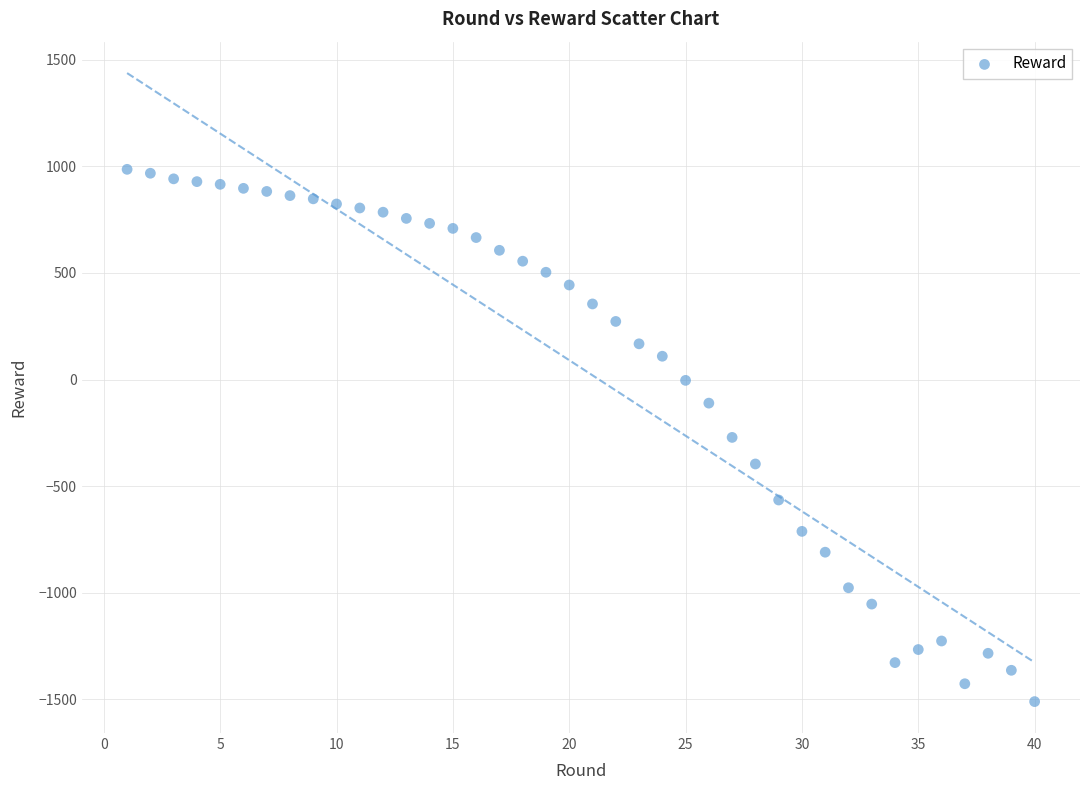

What is the range of X values (max minus min)?

39.0